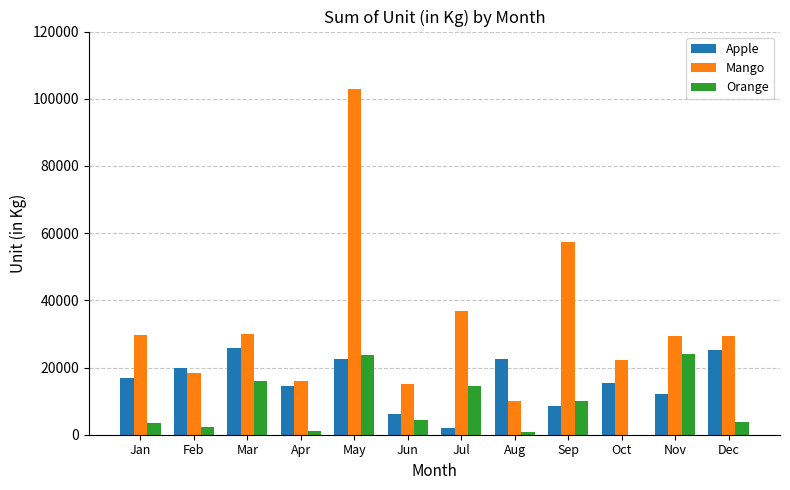

Count the number of categories in the chart.

12